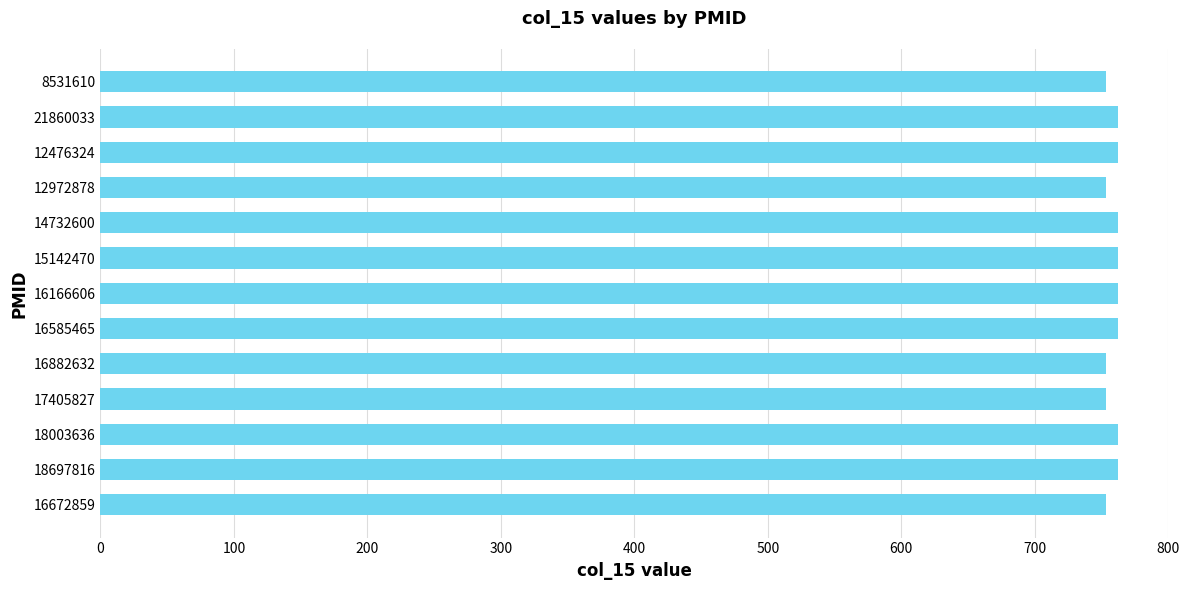

Approximately how many times larger is the value at 16882632 compared to 16672859?

1.0